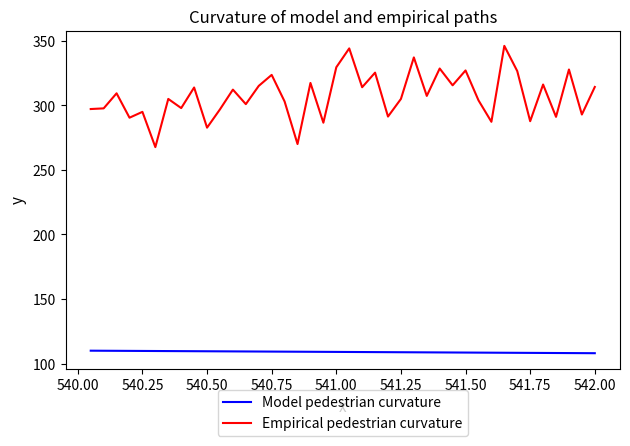

Which series has the largest range (max minus min)?

Empirical pedestrian curvature